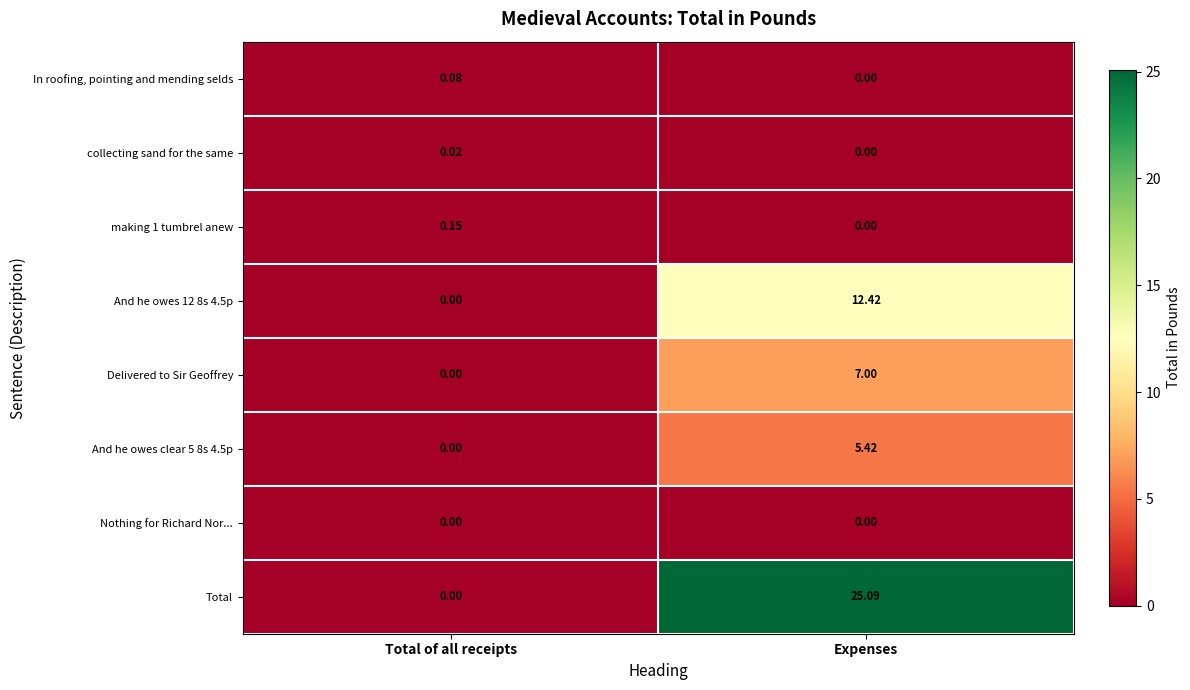

Between Total of all receipts and Expenses, which series saw the biggest shift?

Total